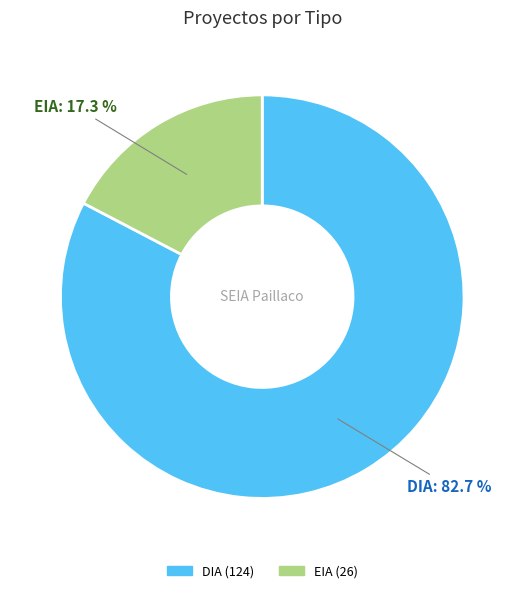

Which has a higher value, EIA or DIA?

DIA